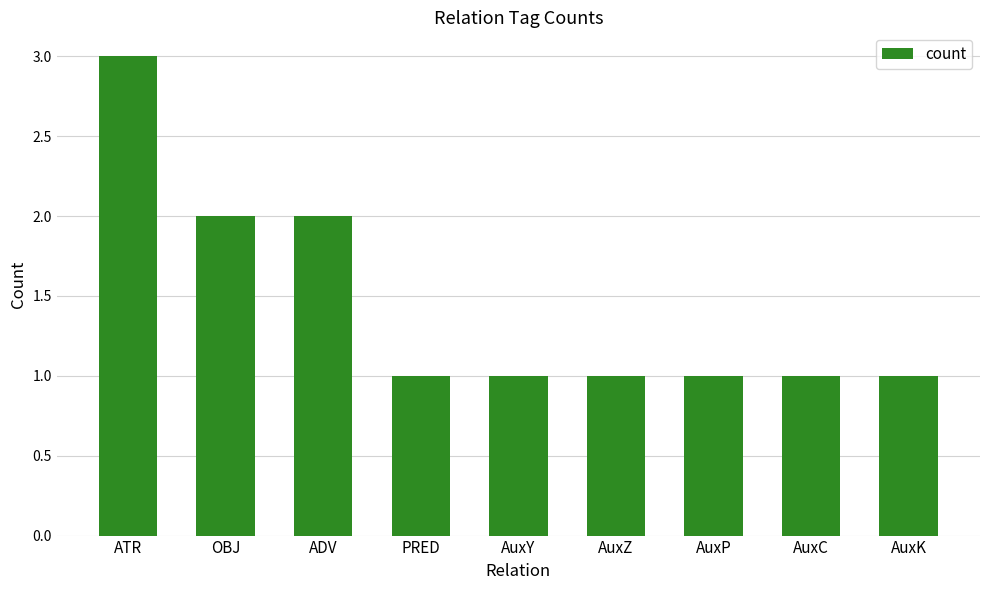

Is it true that the value at OBJ is 3?

False